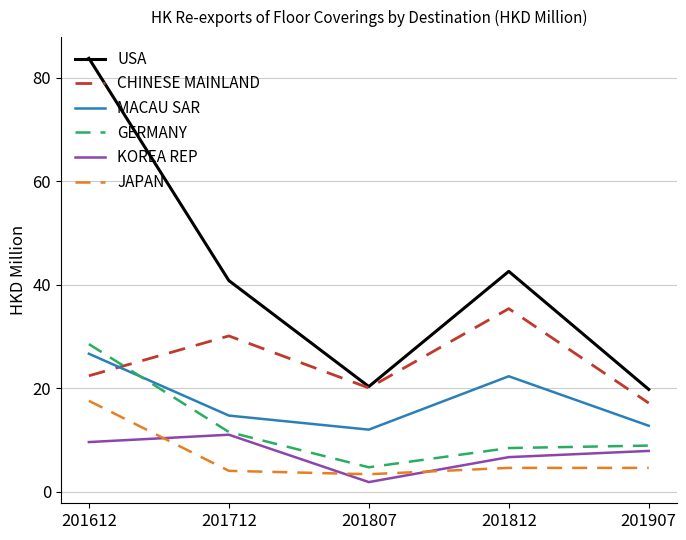

What is the difference between the highest and lowest values at 201712?

36.7